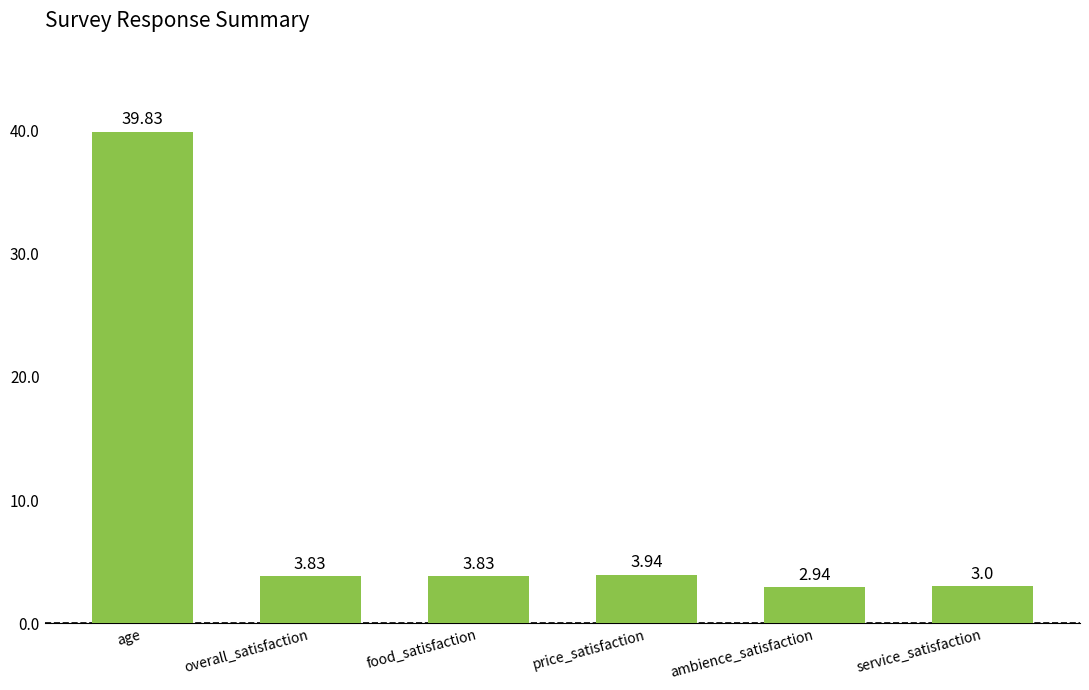

What is the change in value from age to food_satisfaction?

-36.0